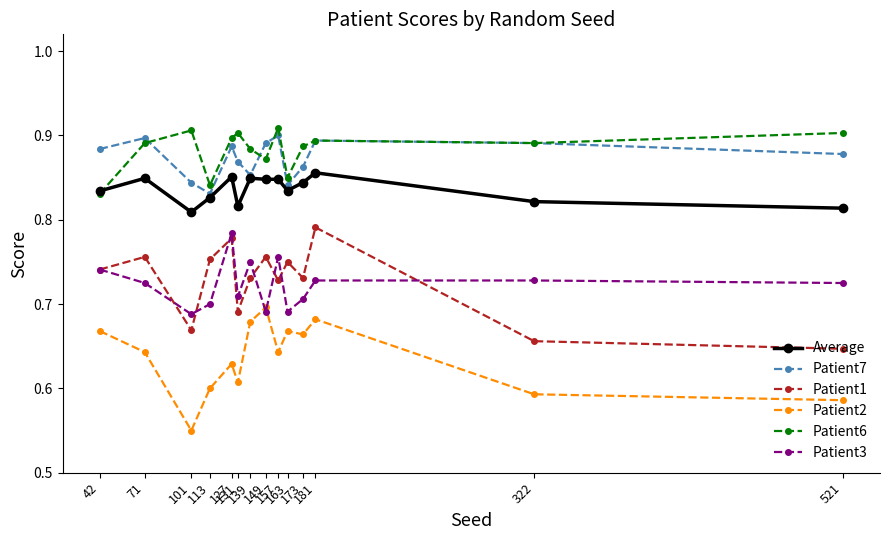

In Patient6, how many points are lower than both neighbors (excluding endpoints)?

4